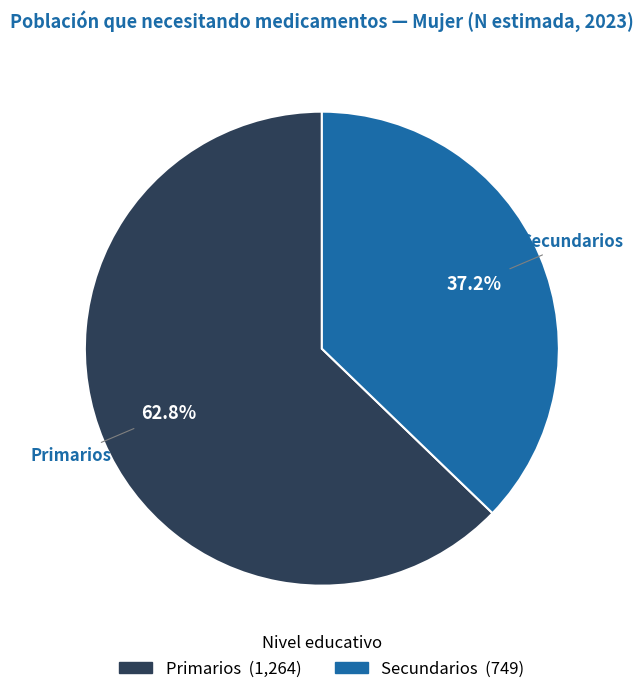

Is there any slice that represents more than half of the pie?

Yes